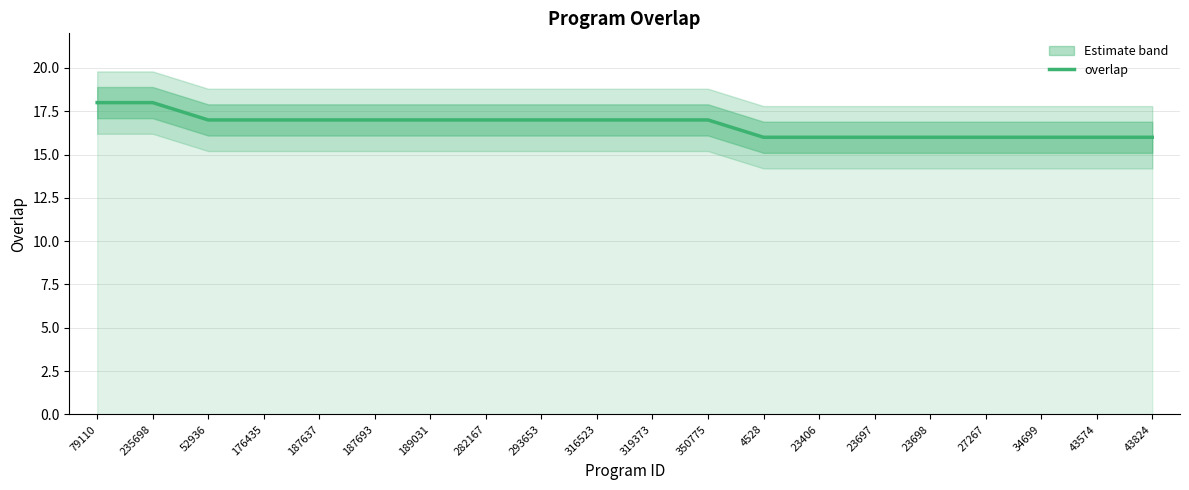

What is the label of the 15th point from the left?

23697